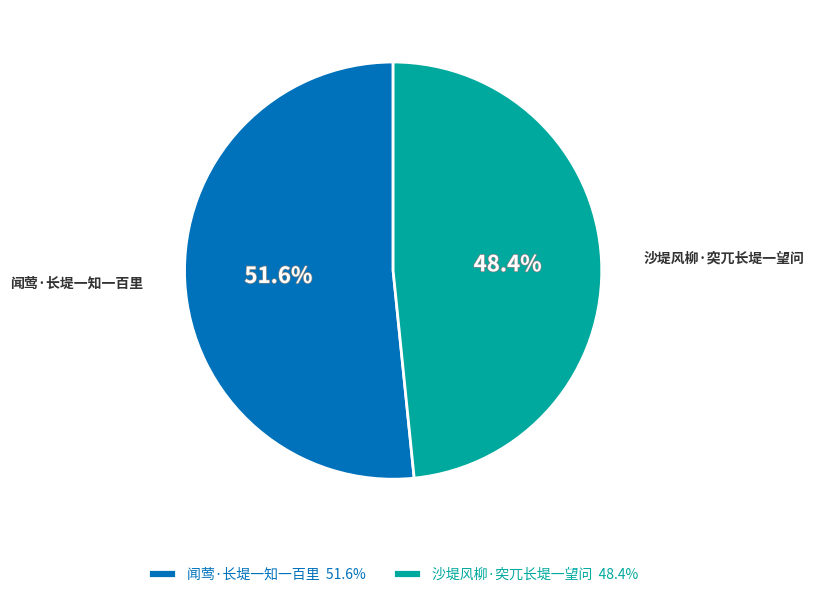

Rank the categories by value from highest to lowest.

闻莺·长堤一知一百里, 沙堤风柳·突兀长堤一望问